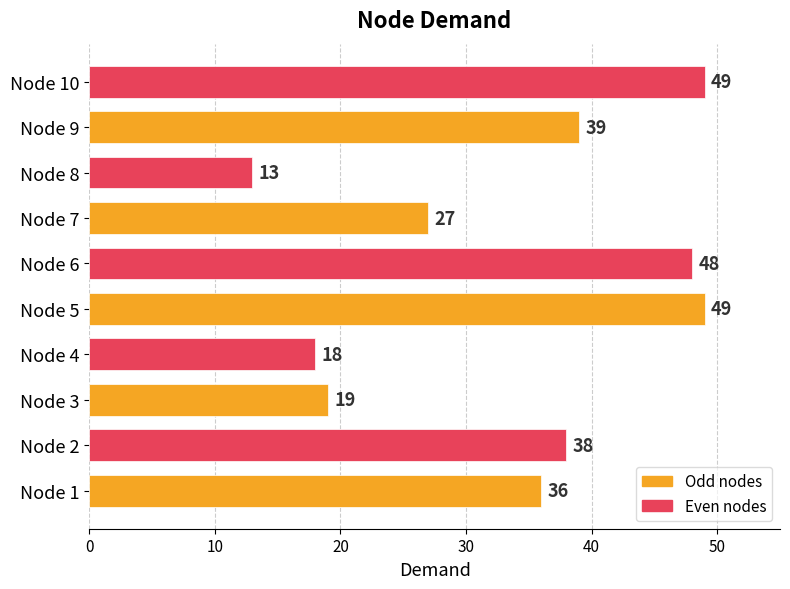

What is the average value?

34